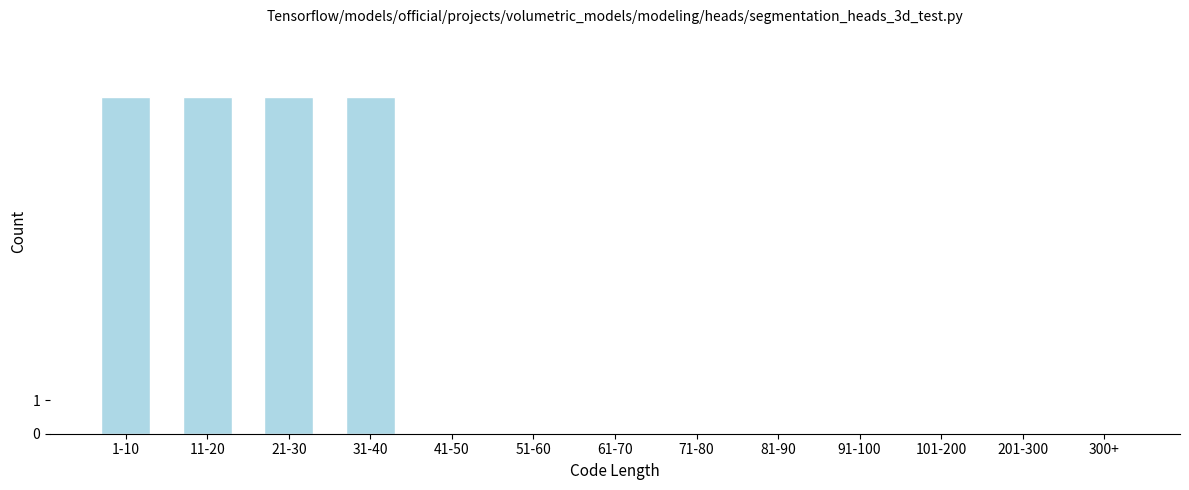

Reading left to right, extract all data points from this chart.

1-10=10	11-20=10	21-30=10	31-40=10	41-50=0	51-60=0	61-70=0	71-80=0	81-90=0	91-100=0	101-200=0	201-300=0	300+=0